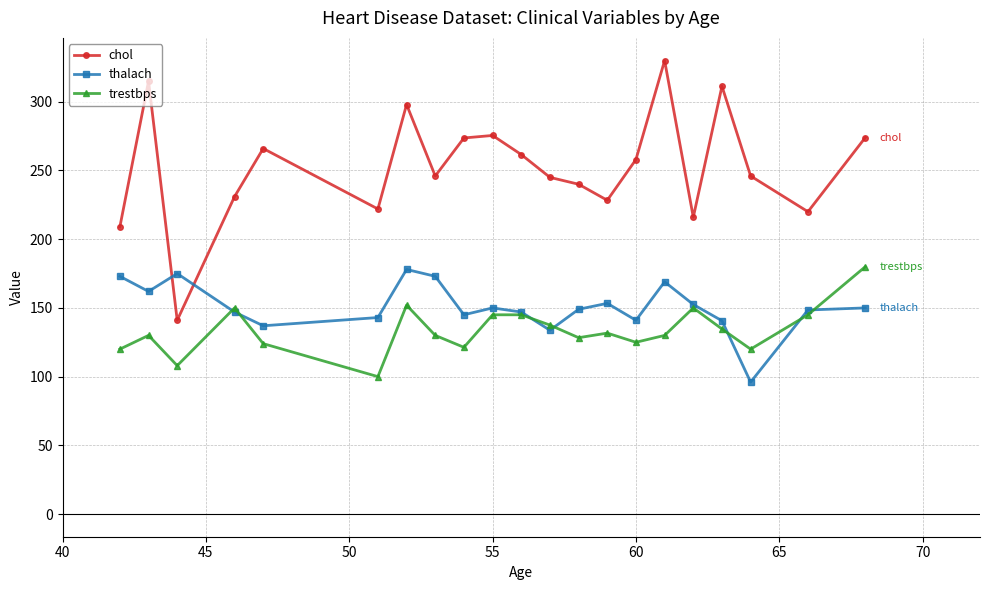

What is the value of the chol point at the 10th from the left?

275.5